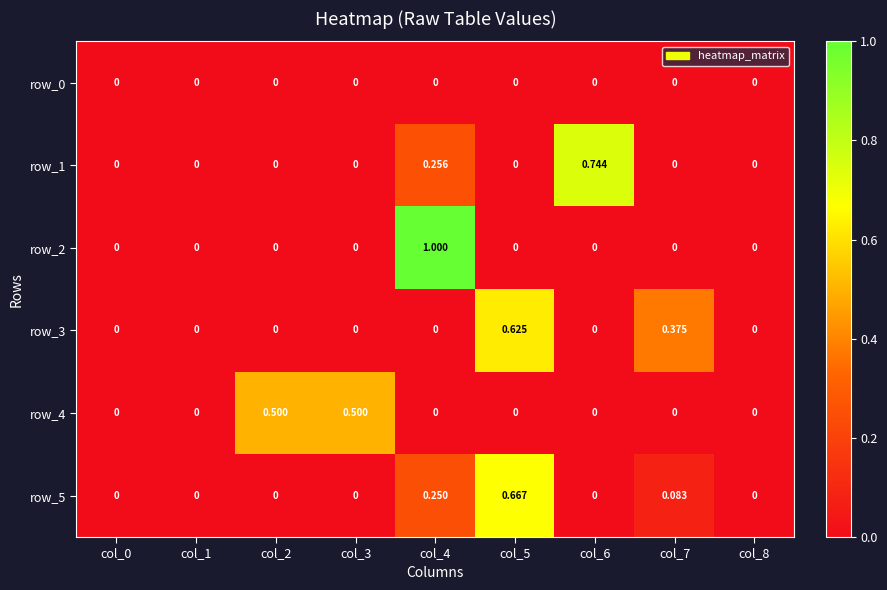

How many categories are shown in the chart?

9